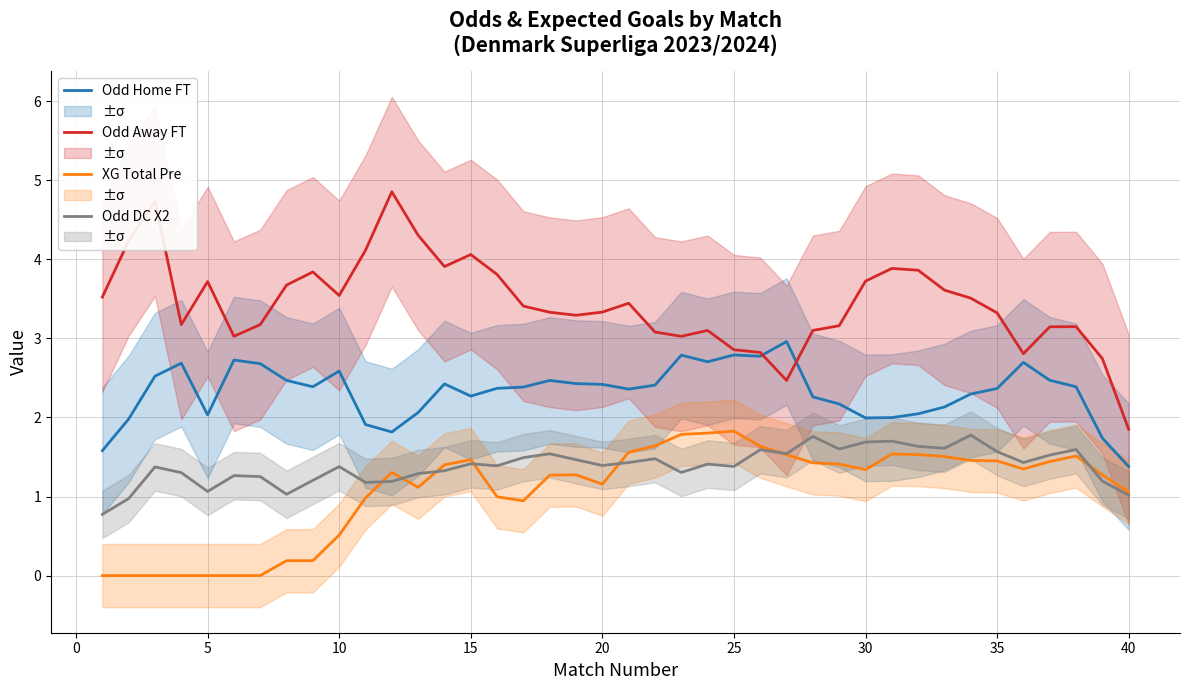

What is the minimum value for Odd DC X2?

0.8